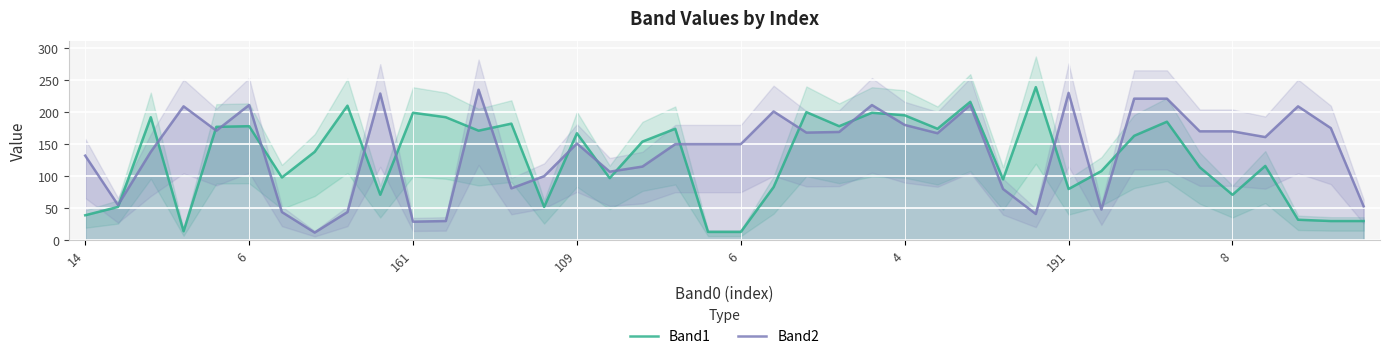

How many times do Band1 and Band2 cross each other?

20